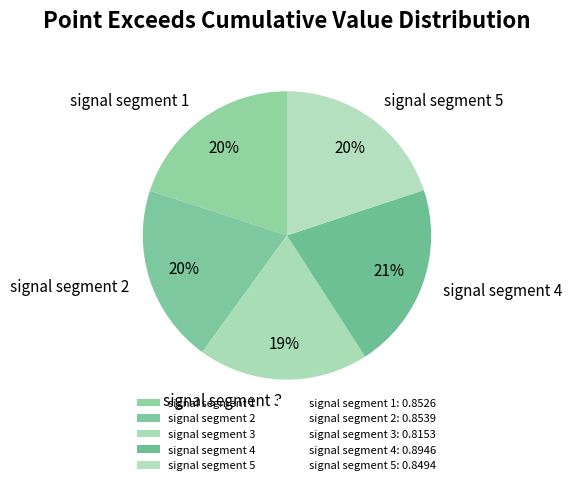

Is there a majority slice in this chart?

No